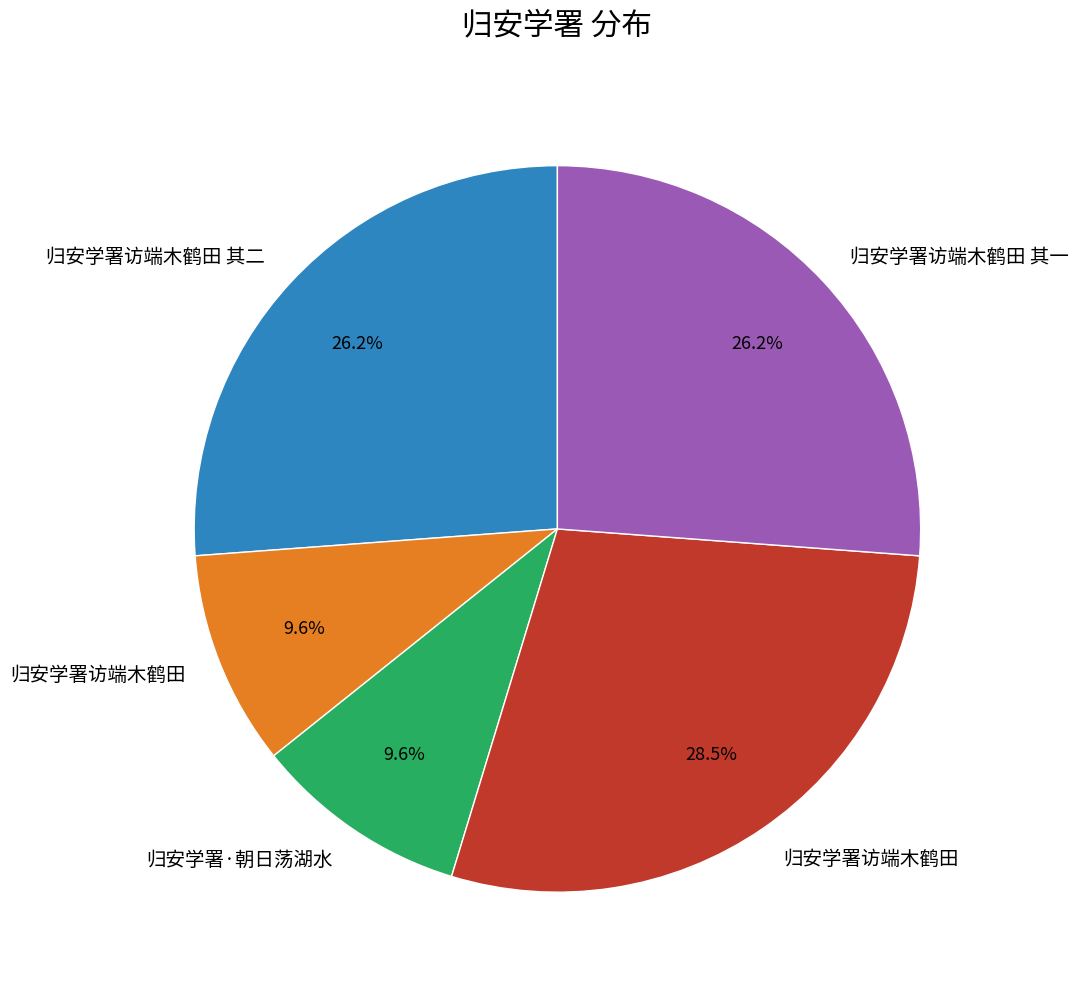

Is there any slice that represents more than half of the pie?

No